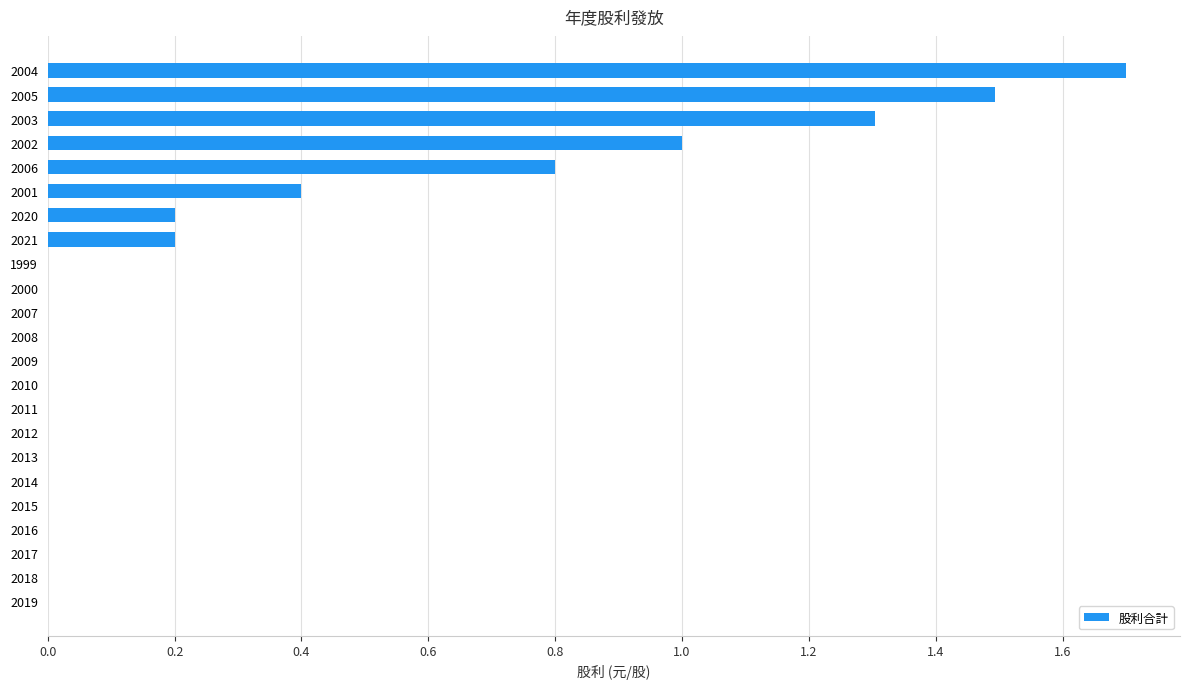

The value at 2019 is -0.9. True or false?

False